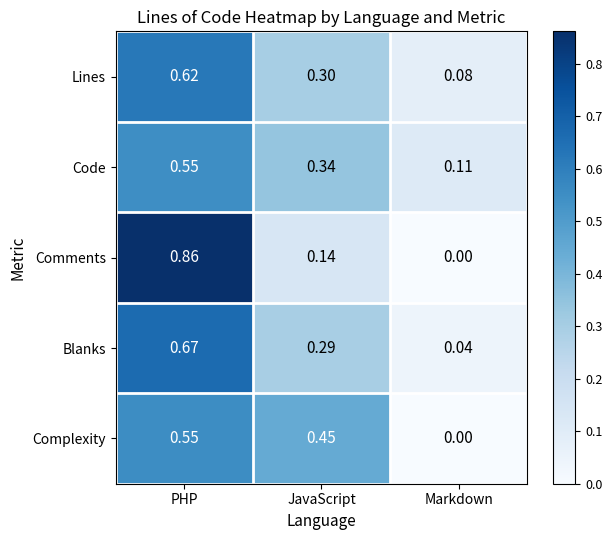

At which category is the sum across all series the highest?

PHP